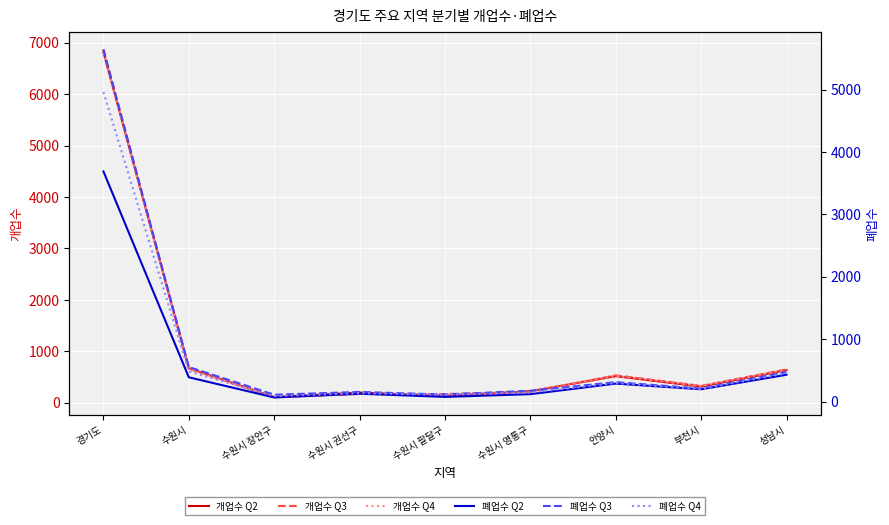

True or false: 폐업수 Q2 and 개업수 Q2 intersect in this chart.

False